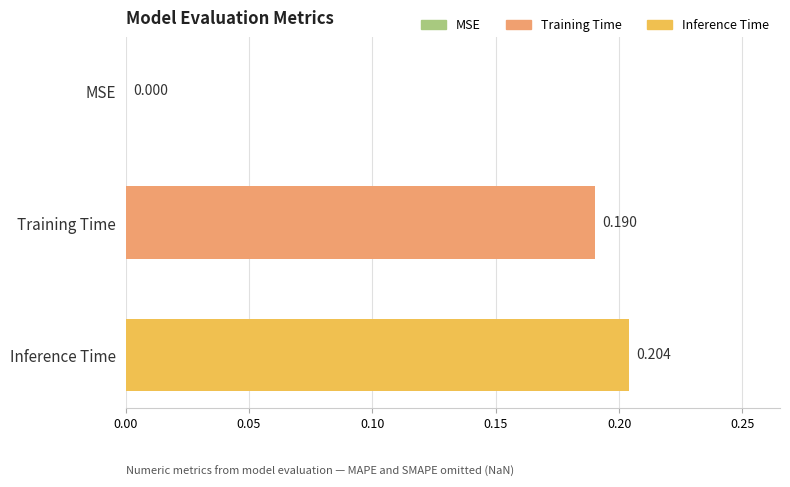

Which category has the highest value across all series?

Inference Time